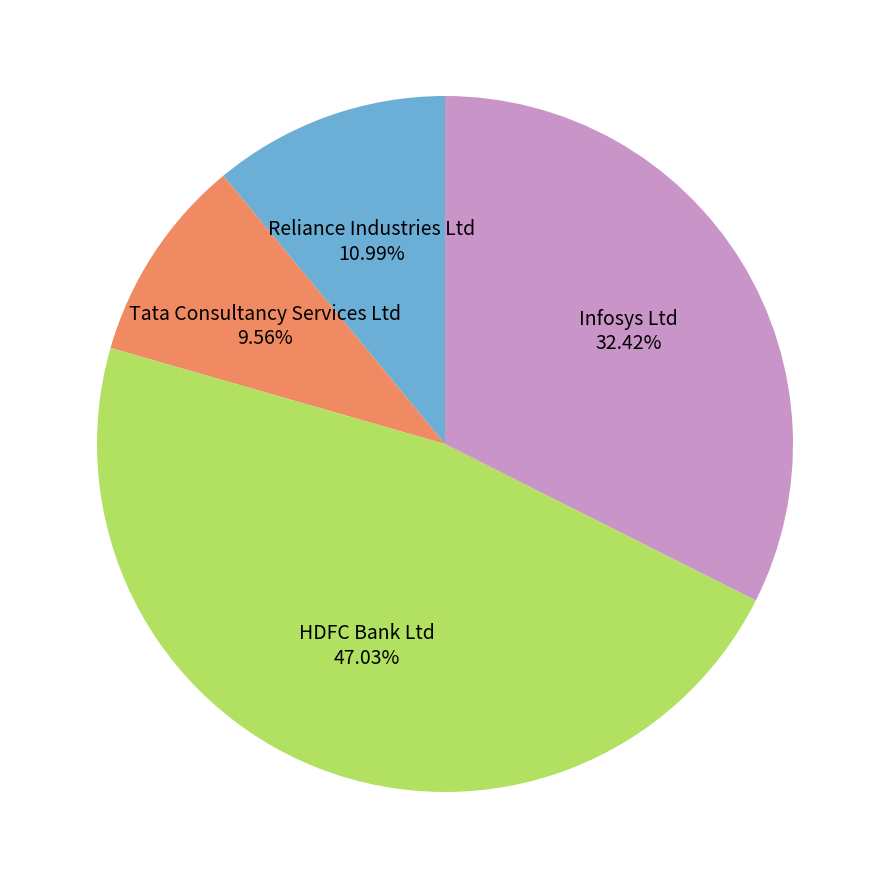

Approximately how many times larger is the value at HDFC Bank Ltd compared to Infosys Ltd?

1.5